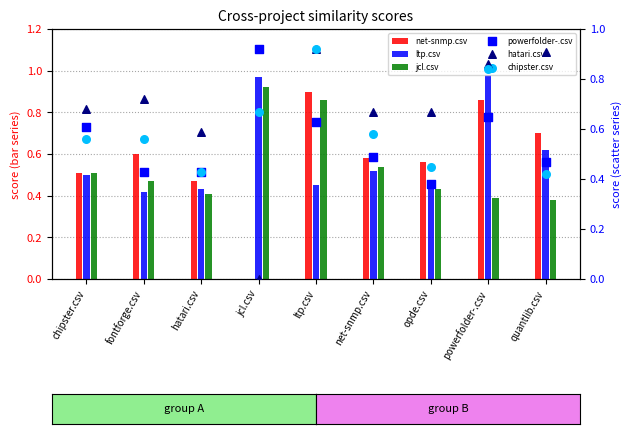

What are all the series names shown in the legend?

net-snmp.csv, ltp.csv, jcl.csv, powerfolder-.csv, hatari.csv, chipster.csv